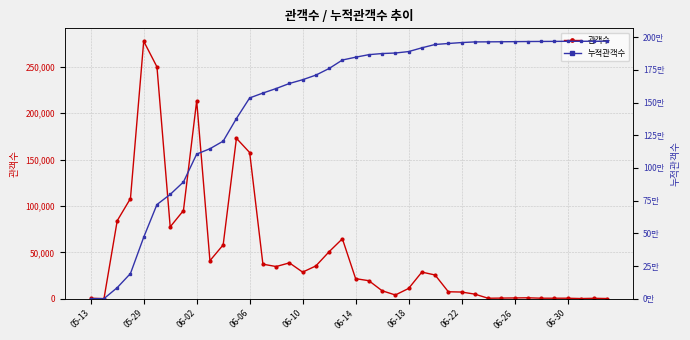

Which series has the largest total across all categories?

누적관객수